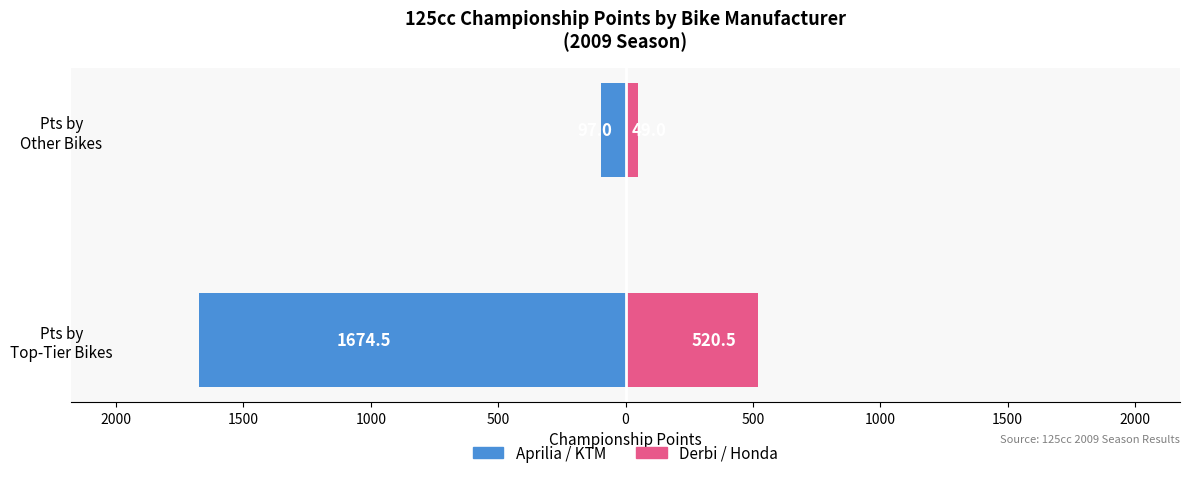

How many values in the Aprilia / KTM series are below -97?

1